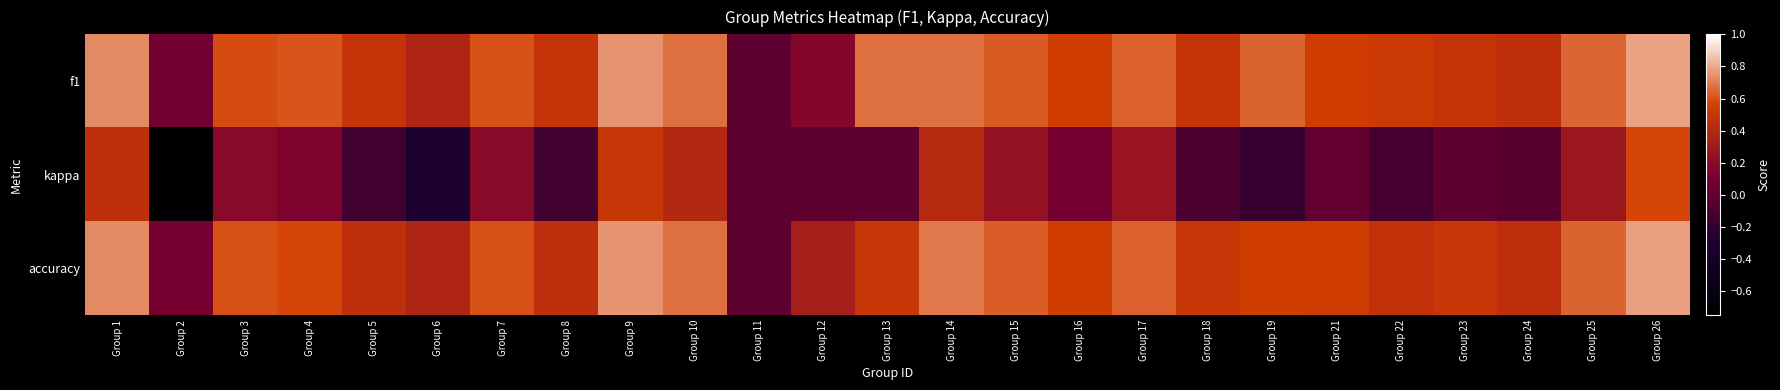

Reading left to right, what are all the values shown in this chart?

f1: Group 1=0.7	Group 2=0.1	Group 3=0.6	Group 4=0.6	Group 5=0.5	Group 6=0.4	Group 7=0.6	Group 8=0.5	Group 9=0.7	Group 10=0.7	Group 11=0.0	Group 12=0.2	Group 13=0.7	Group 14=0.7	Group 15=0.6	Group 16=0.5	Group 17=0.6	Group 18=0.5	Group 19=0.6	Group 21=0.5	Group 22=0.5	Group 23=0.5	Group 24=0.5	Group 25=0.6	Group 26=0.8
kappa: Group 1=0.5	Group 2=-0.7	Group 3=0.2	Group 4=0.1	Group 5=-0.1	Group 6=-0.3	Group 7=0.2	Group 8=-0.1	Group 9=0.5	Group 10=0.4	Group 11=0.0	Group 12=0.0	Group 13=0.0	Group 14=0.4	Group 15=0.2	Group 16=0.1	Group 17=0.3	Group 18=-0.1	Group 19=-0.2	Group 21=0.0	Group 22=-0.1	Group 23=0.0	Group 24=-0.0	Group 25=0.3	Group 26=0.6
accuracy: Group 1=0.7	Group 2=0.1	Group 3=0.6	Group 4=0.6	Group 5=0.5	Group 6=0.4	Group 7=0.6	Group 8=0.5	Group 9=0.8	Group 10=0.7	Group 11=0.0	Group 12=0.3	Group 13=0.5	Group 14=0.7	Group 15=0.6	Group 16=0.5	Group 17=0.6	Group 18=0.5	Group 19=0.5	Group 21=0.5	Group 22=0.5	Group 23=0.5	Group 24=0.5	Group 25=0.6	Group 26=0.8